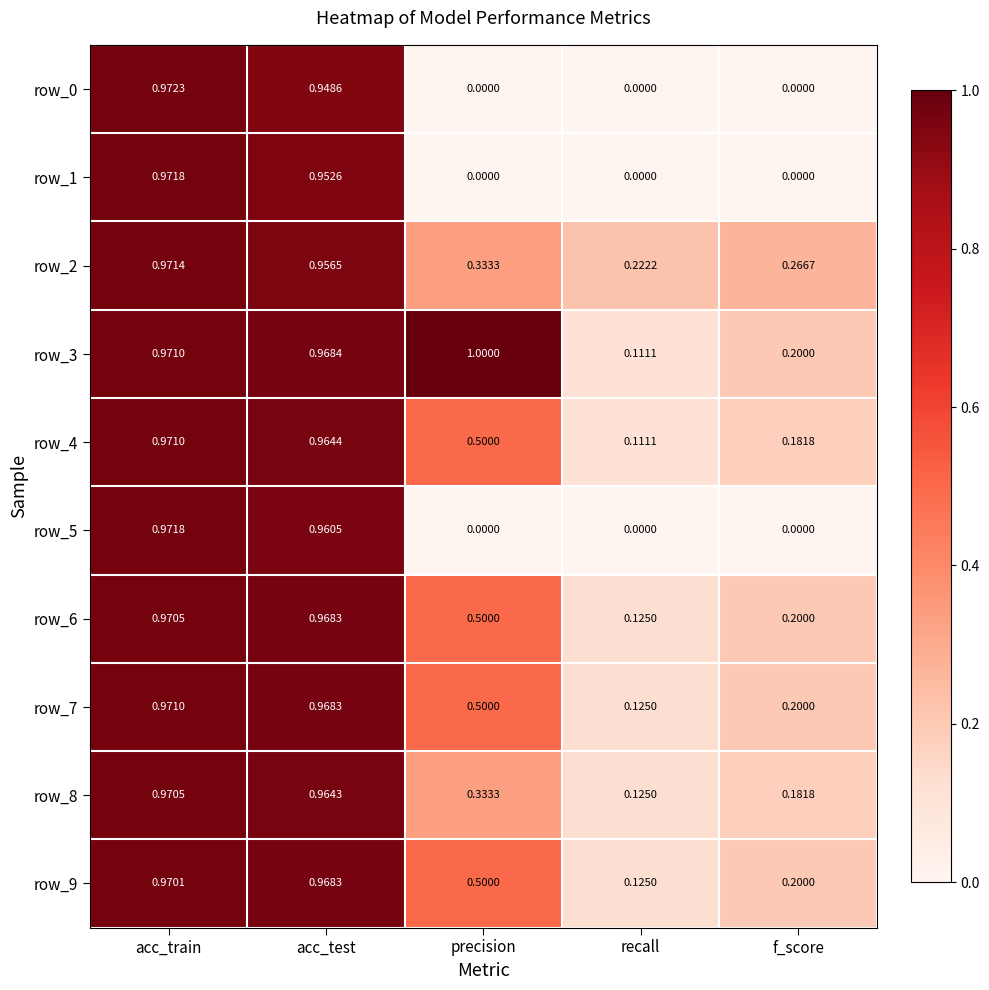

Between precision and recall, which series saw the biggest shift?

row_3